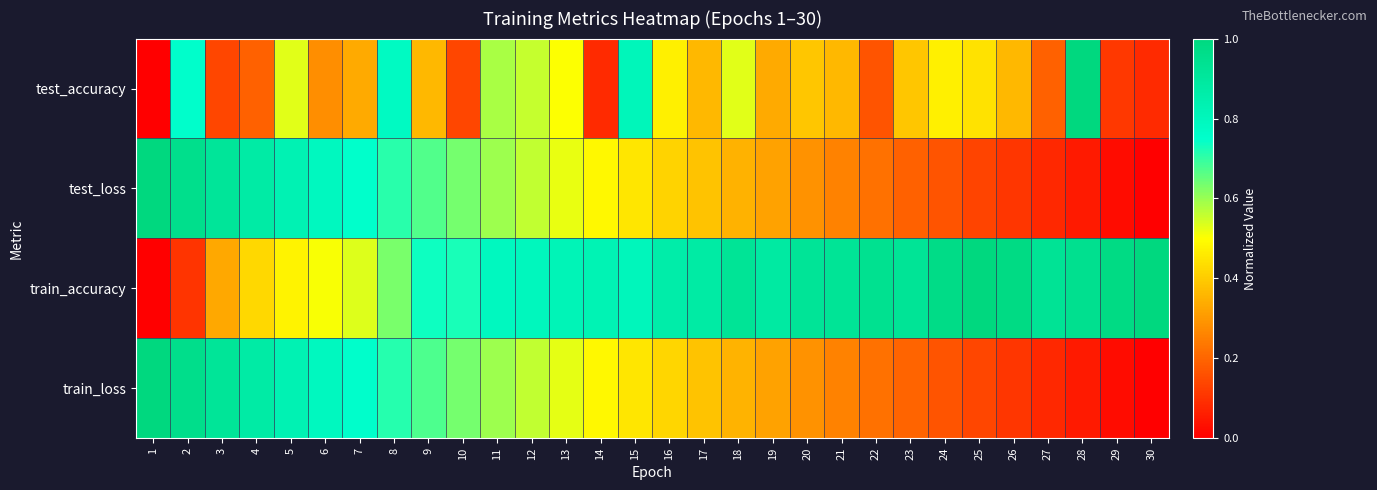

Reading left to right, transcribe all the data shown in this chart.

test_accuracy: 1=0.0	2=0.8	3=0.1	4=0.2	5=0.5	6=0.3	7=0.3	8=0.8	9=0.4	10=0.1	11=0.6	12=0.6	13=0.5	14=0.1	15=0.8	16=0.5	17=0.4	18=0.5	19=0.3	20=0.4	21=0.4	22=0.2	23=0.4	24=0.5	25=0.4	26=0.4	27=0.2	28=1.0	29=0.1	30=0.1
test_loss: 1=1.0	2=1.0	3=0.9	4=0.9	5=0.8	6=0.8	7=0.7	8=0.7	9=0.7	10=0.6	11=0.6	12=0.6	13=0.5	14=0.5	15=0.5	16=0.4	17=0.4	18=0.4	19=0.3	20=0.3	21=0.3	22=0.2	23=0.2	24=0.2	25=0.1	26=0.1	27=0.1	28=0.1	29=0.0	30=0.0
train_accuracy: 1=0.0	2=0.1	3=0.3	4=0.4	5=0.5	6=0.5	7=0.5	8=0.6	9=0.7	10=0.7	11=0.8	12=0.8	13=0.8	14=0.8	15=0.8	16=0.9	17=0.9	18=0.9	19=0.9	20=0.9	21=0.9	22=0.9	23=0.9	24=1.0	25=1.0	26=1.0	27=0.9	28=0.9	29=1.0	30=1.0
train_loss: 1=1.0	2=1.0	3=0.9	4=0.9	5=0.8	6=0.8	7=0.8	8=0.7	9=0.7	10=0.6	11=0.6	12=0.6	13=0.5	14=0.5	15=0.5	16=0.4	17=0.4	18=0.4	19=0.3	20=0.3	21=0.3	22=0.2	23=0.2	24=0.2	25=0.1	26=0.1	27=0.1	28=0.1	29=0.0	30=0.0